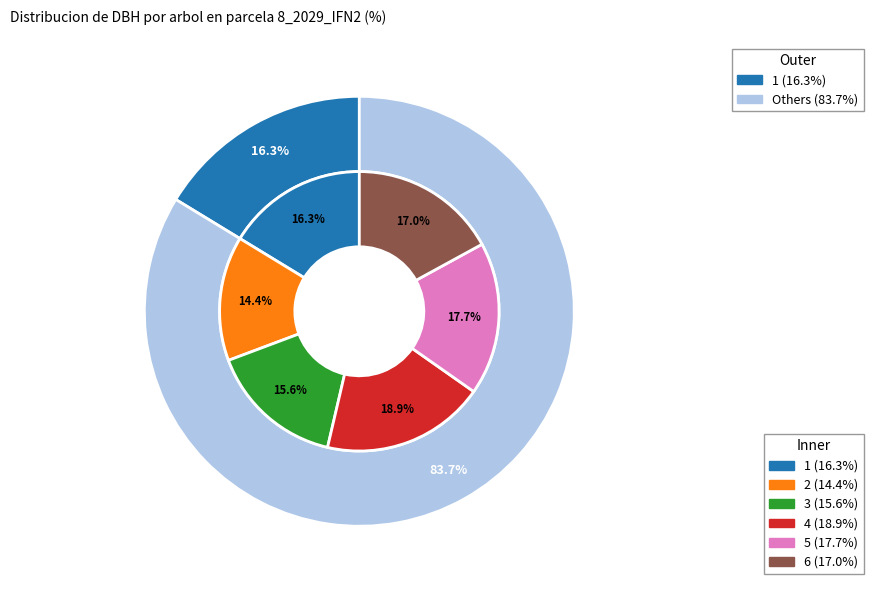

To the nearest percent, what percentage of the pie is 8_2029_6_IFN2?

17%